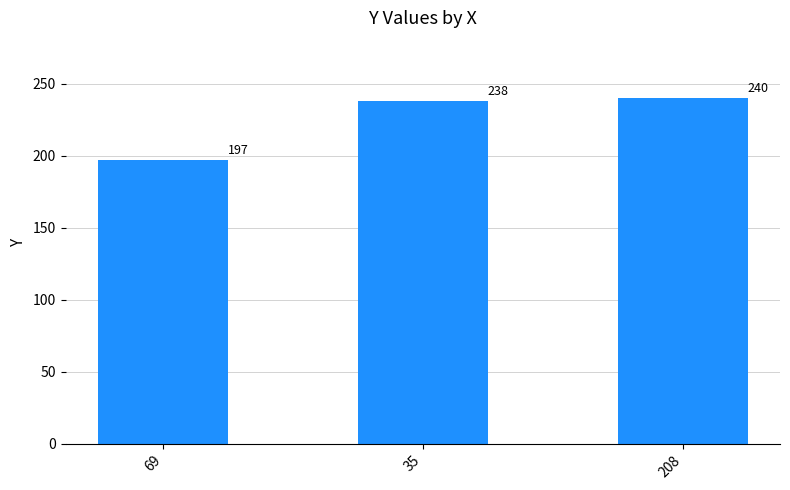

List the labels in order of value, largest first.

208, 35, 69